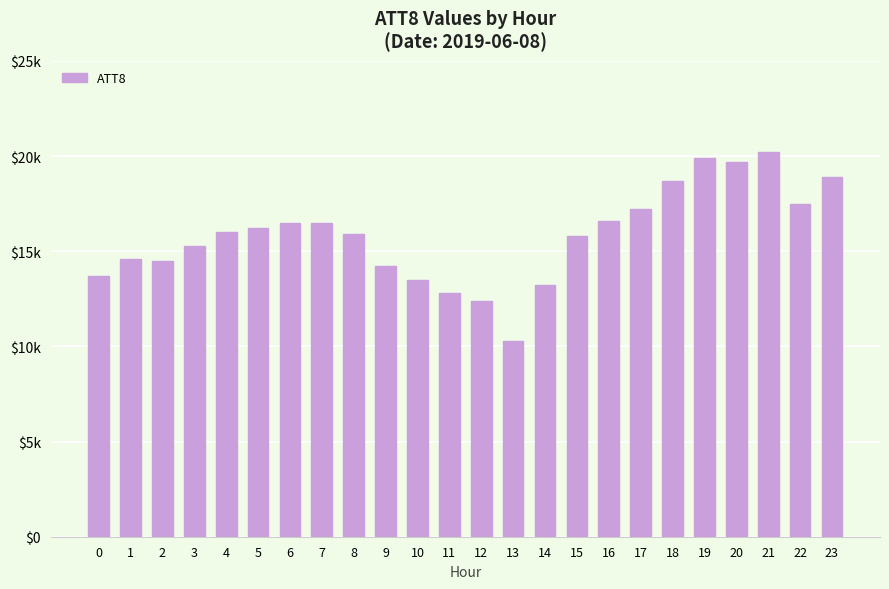

What is the value of the 9th bar from the left?

15900